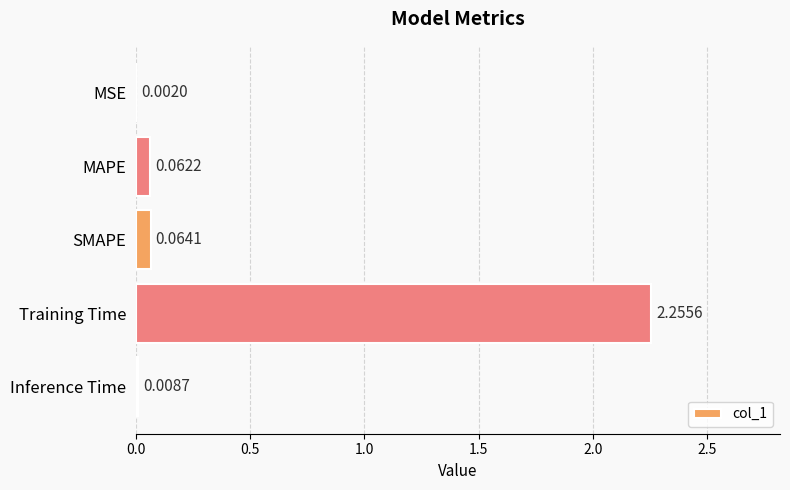

Where is the data nearest to the value 1?

SMAPE